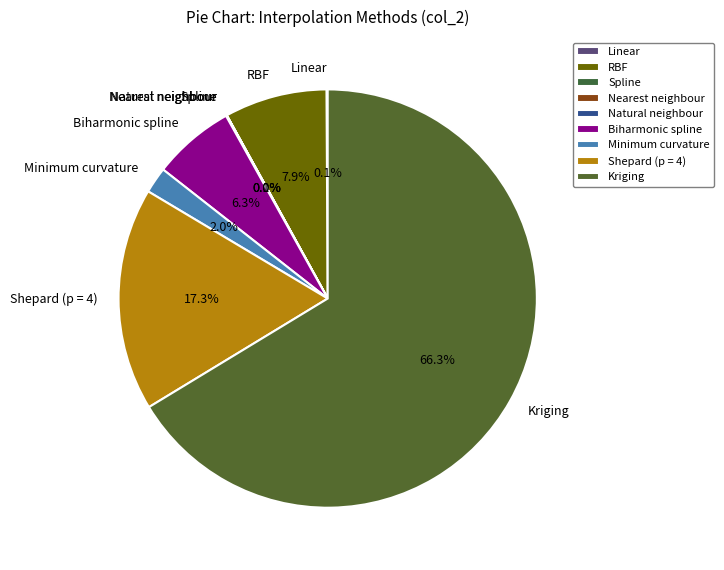

Is it true that Biharmonic spline is 1% of the pie?

False